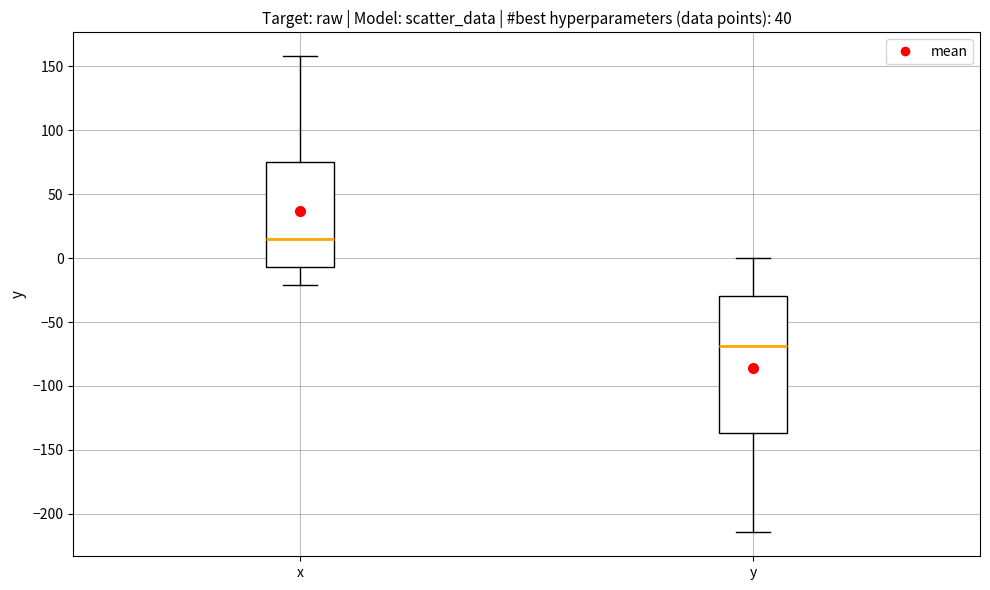

Reading left to right, transcribe this box plot: for each box, give where its median line is, the range the box spans, and where its two whiskers end, as read against the y-axis. The values are not printed on the chart, so give them approximately, as read against the axis.

x: median 15, box -5 to 75, whiskers -20 to 160
y: median -70, box -135 to -30, whiskers -215 to 0